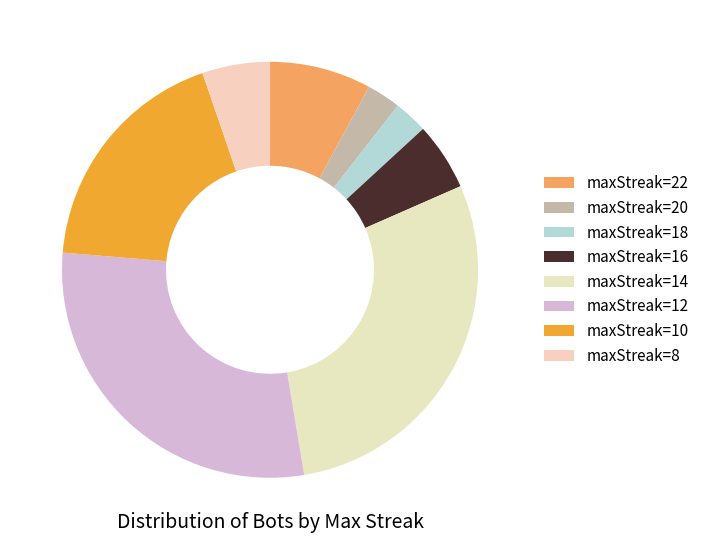

To the nearest percent, what is the average slice percentage?

12%